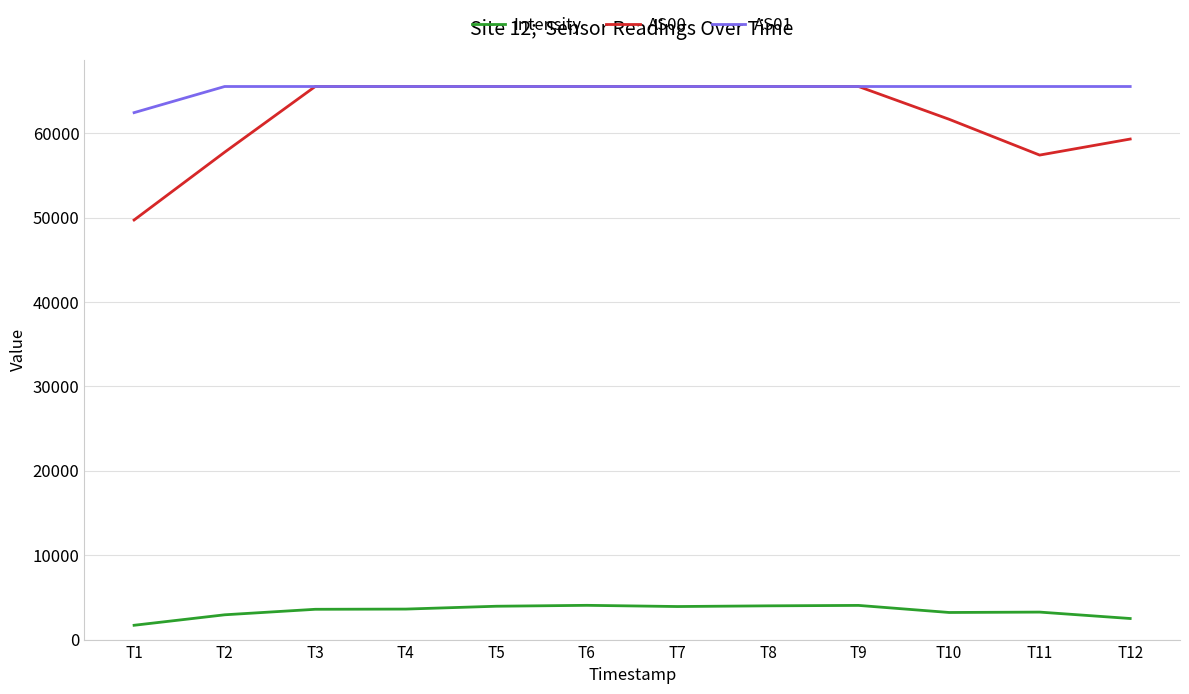

What is the difference between the highest and lowest values at T4?

61920.8